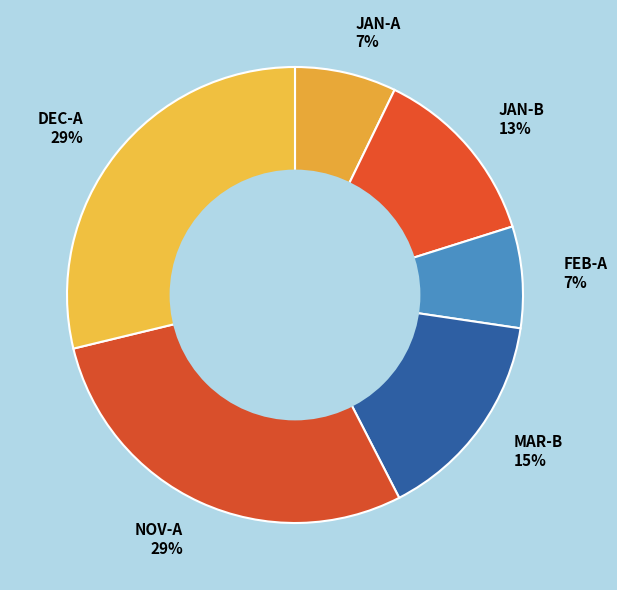

To the nearest percent, what percentage of the pie is JAN-A?

7%